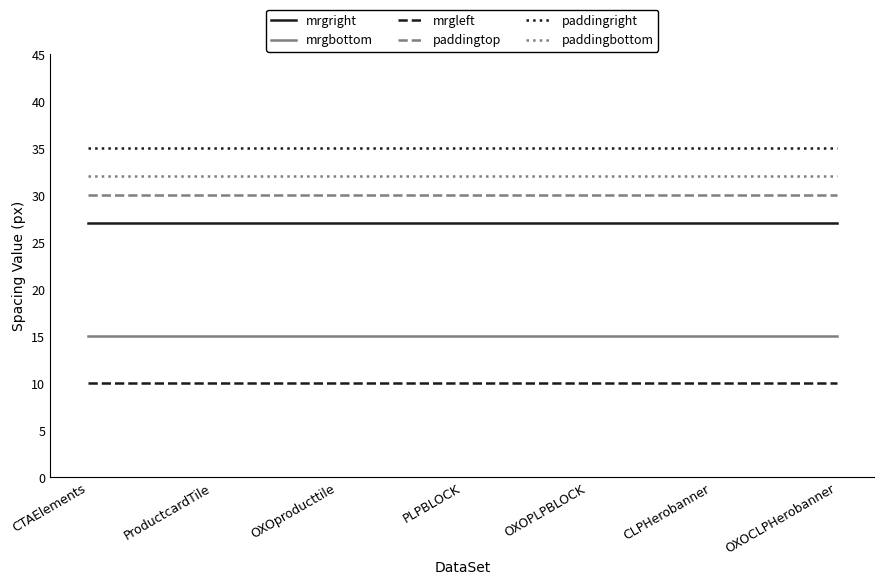

The value of paddingright at CTAElements is 49. True or false?

False